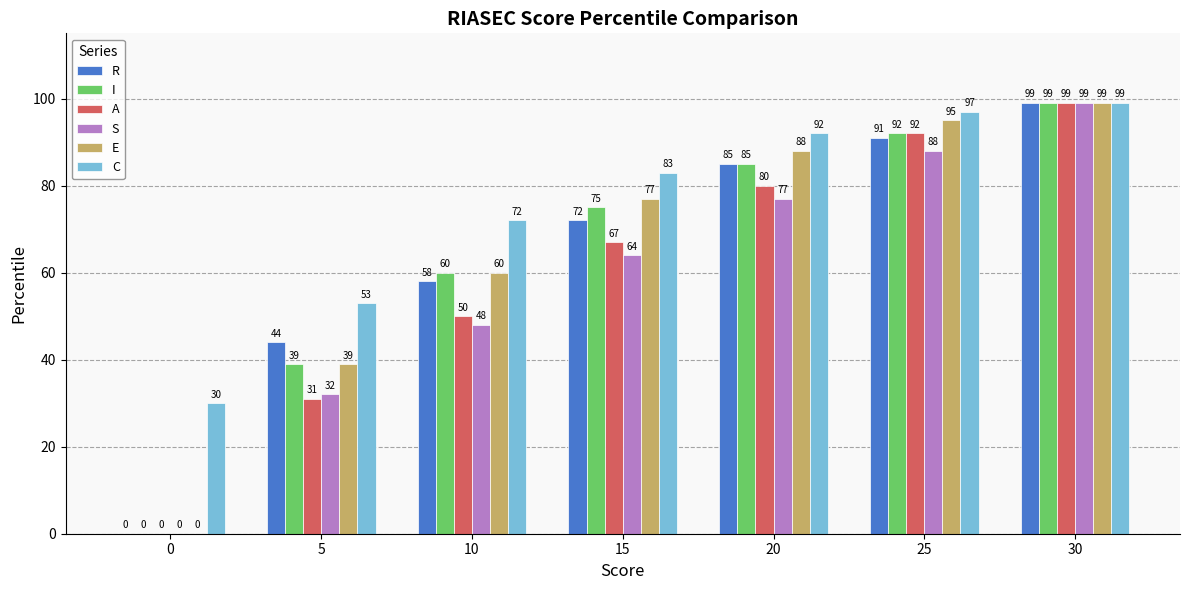

Are the bars horizontal?

No